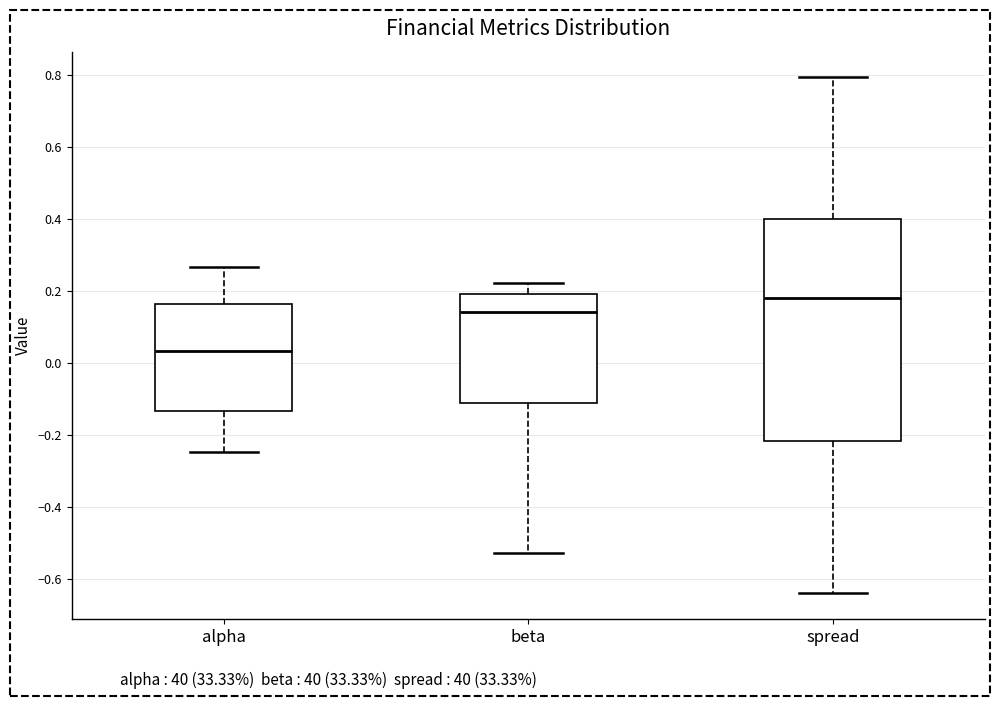

Where is the lower edge of the box for spread on the y-axis? The values are not printed on the chart, so give them approximately, as read against the axis.

-0.22